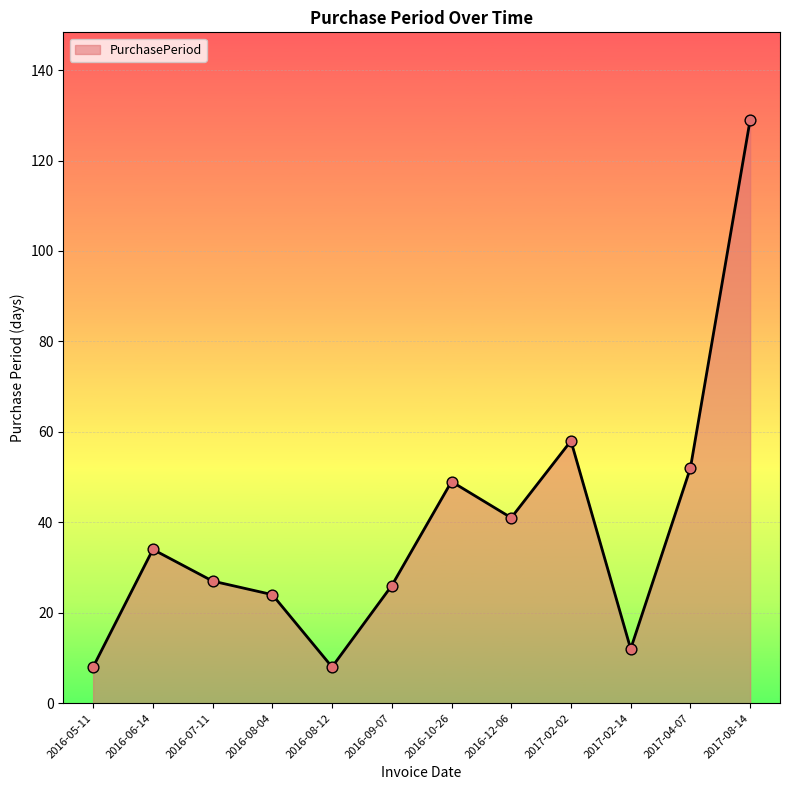

What is the ratio of the value at 2016-06-14 to the value at 2017-02-02?

0.6